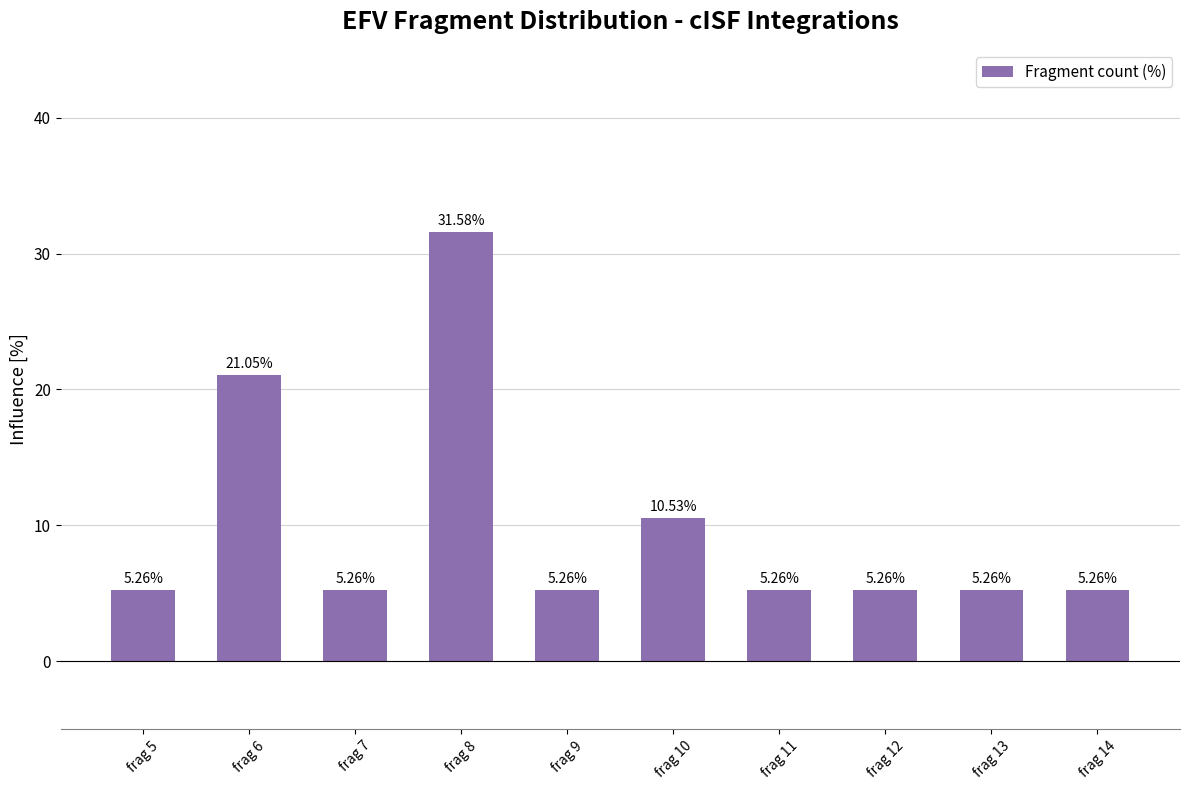

What is the change in value from frag 6 to frag 8?

+10.5